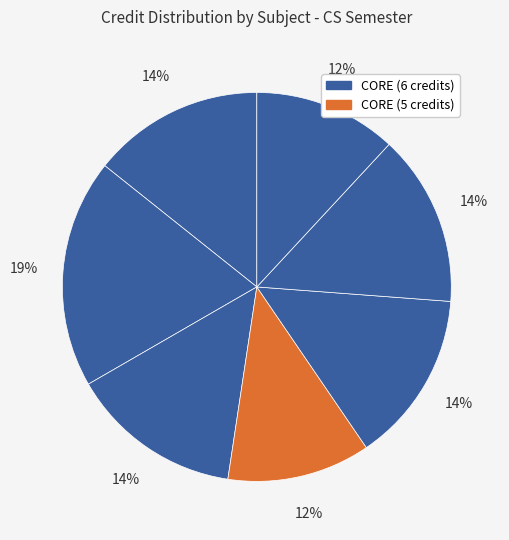

How many slices are in this pie chart?

7